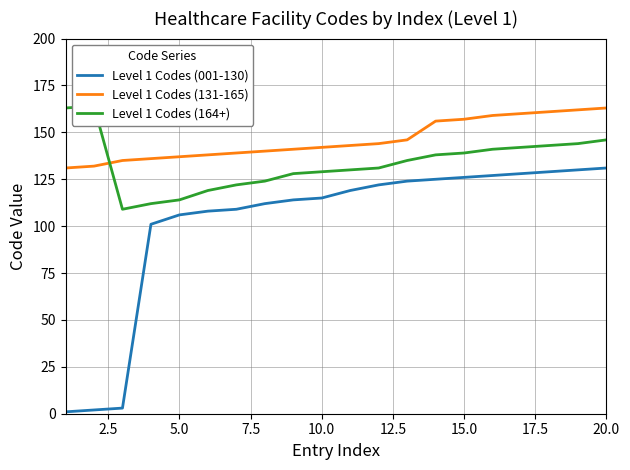

What are all the series names shown in the legend?

Level 1 Codes (001-130), Level 1 Codes (131-165), Level 1 Codes (164+)